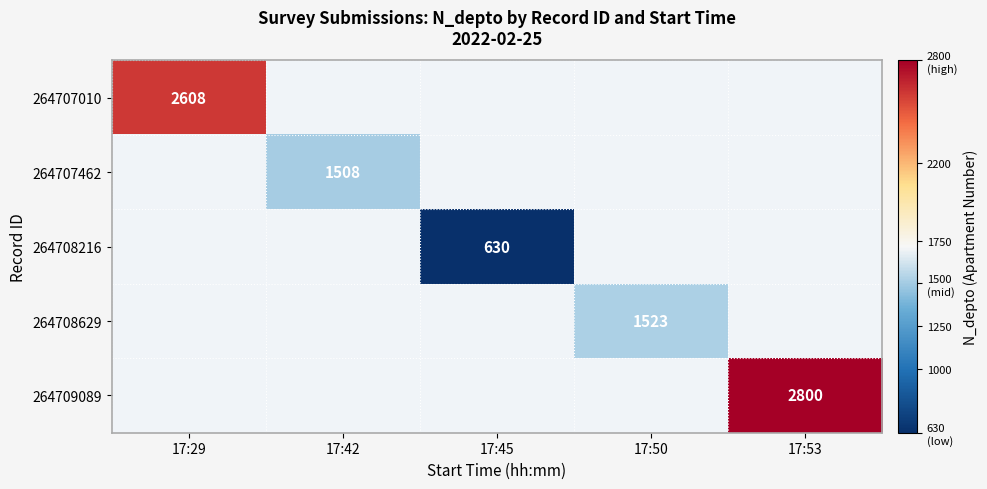

Is the value of 264708629 at 17:50 greater than the value of 264708216 at 17:45?

Yes